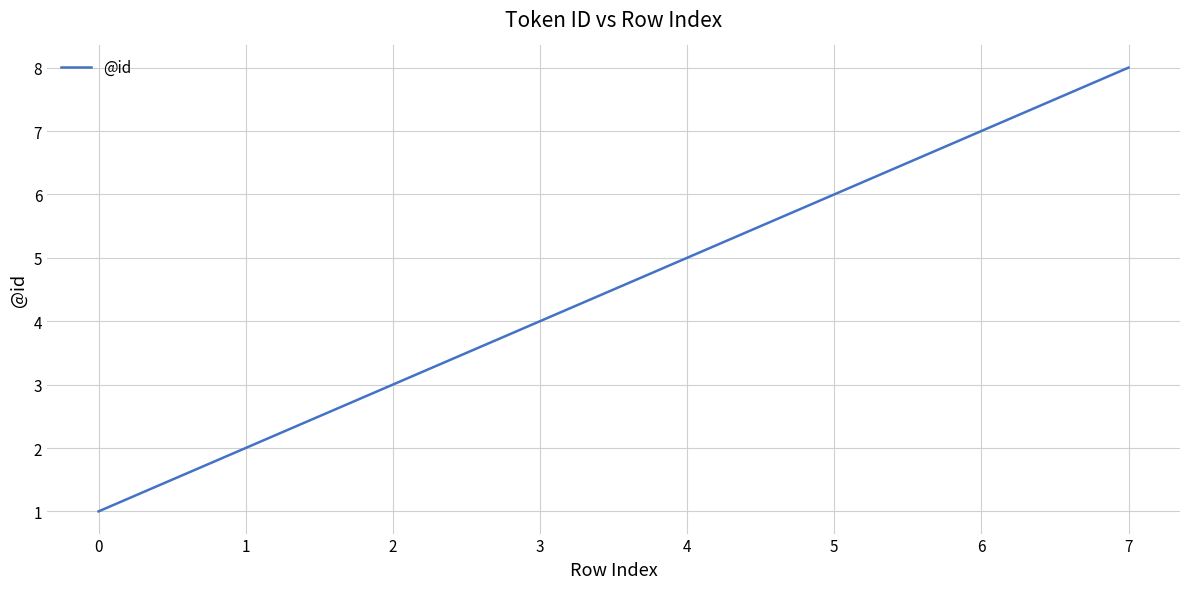

Does the chart have visible grid lines?

Yes